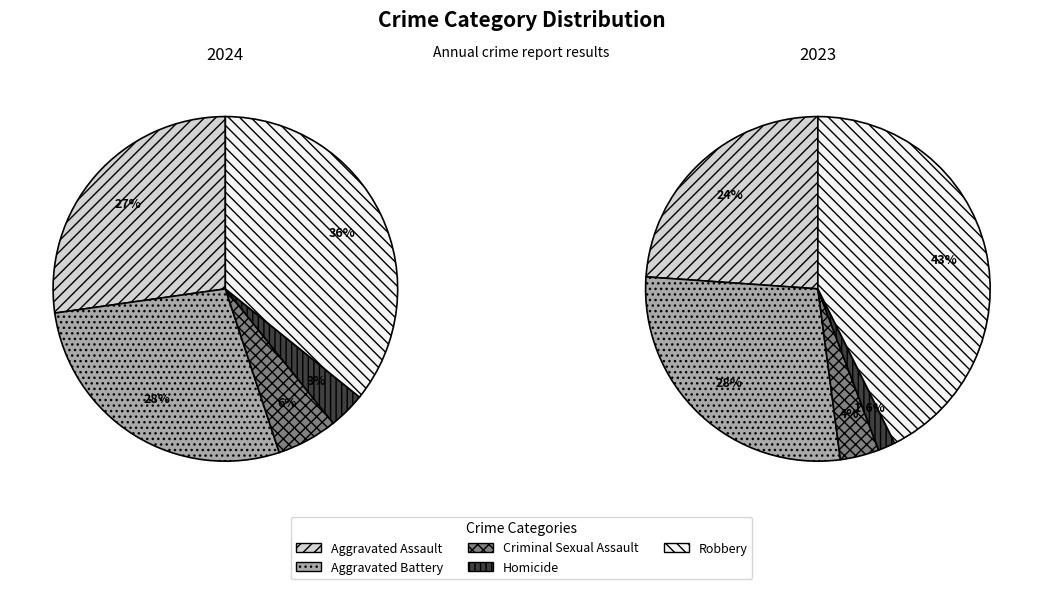

How many slices are in this pie chart?

5